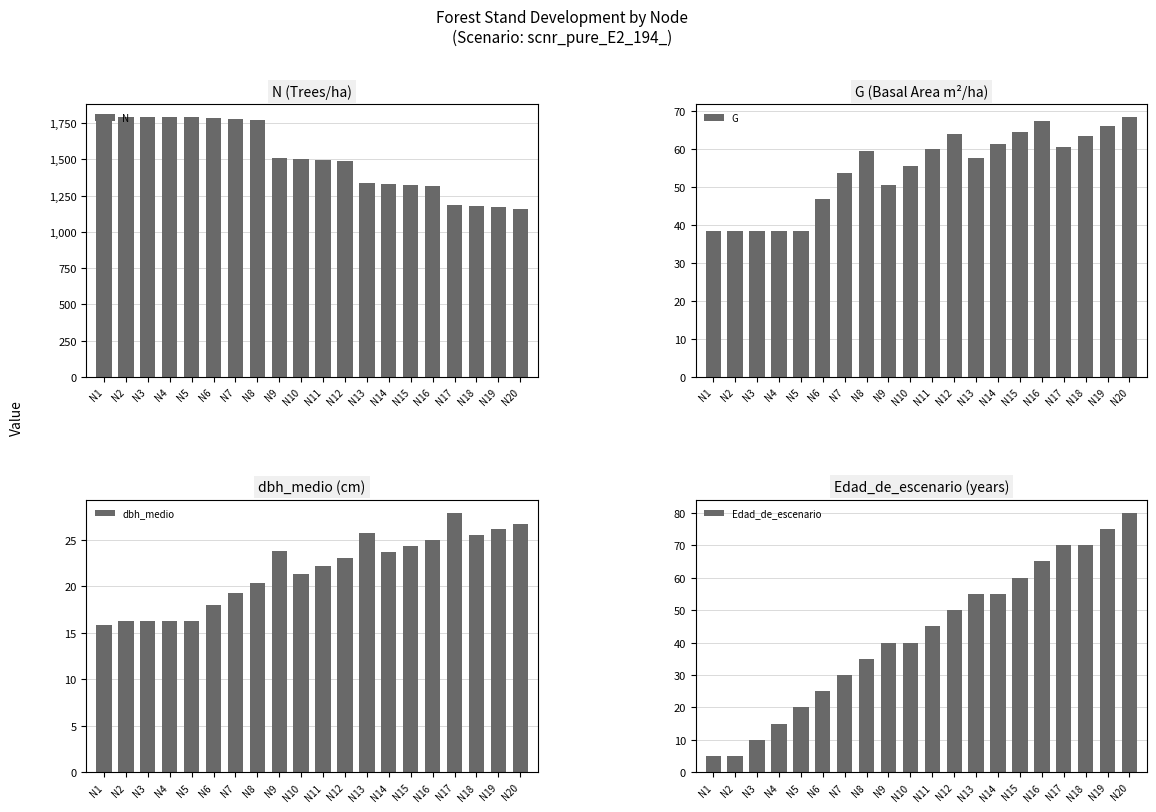

What are all the series names shown in the legend?

N, G, dbh_medio, Edad_de_escenario